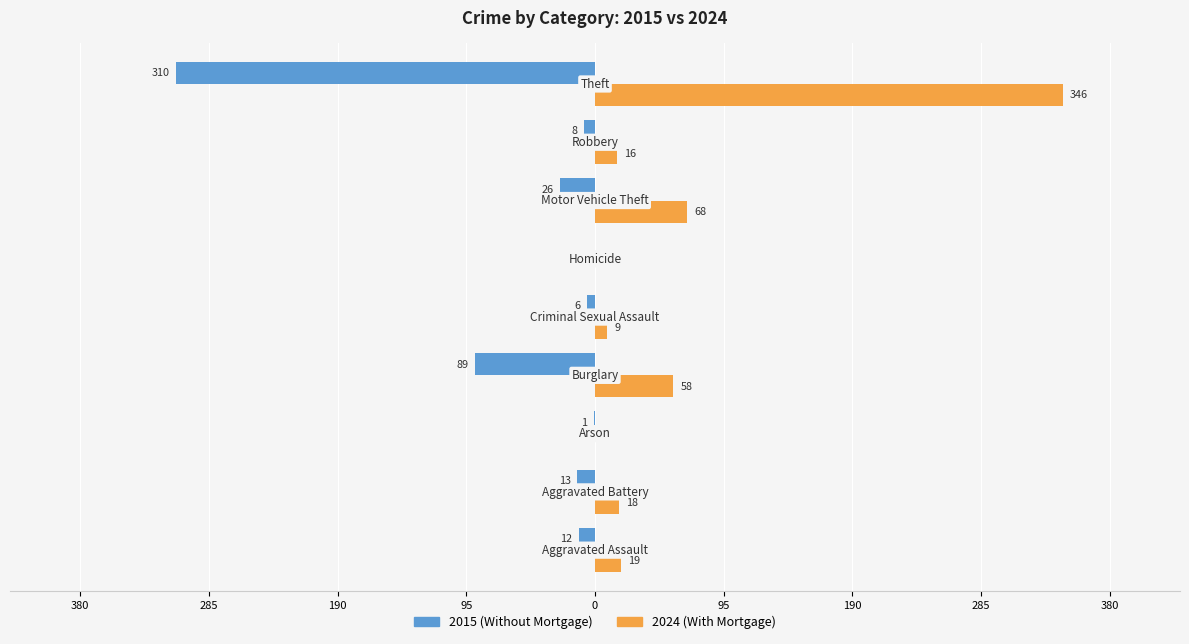

What is the label of the 2nd bar from the right?

Robbery